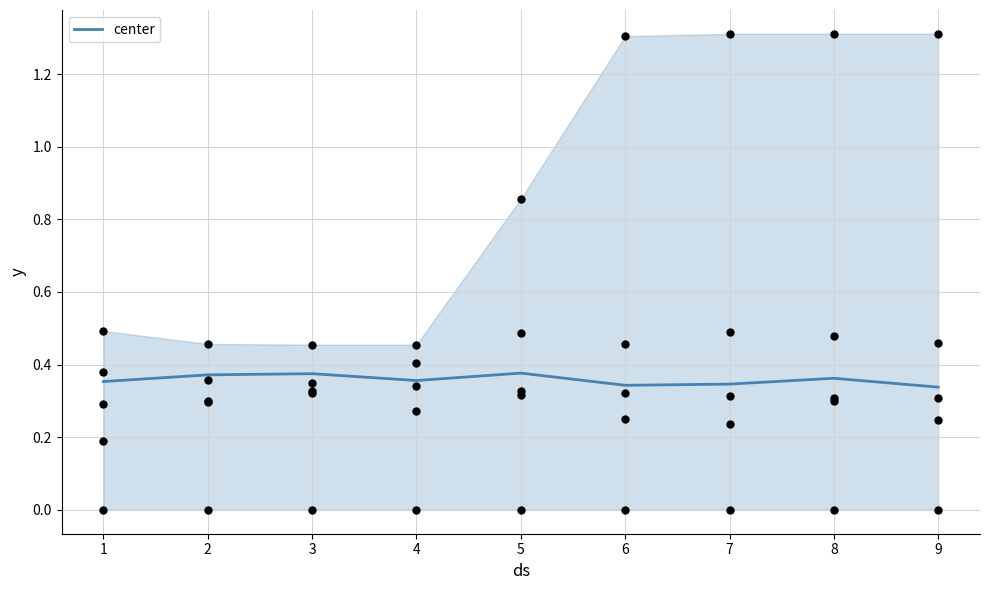

True or false: center has a value of 0.2 at 5.

False